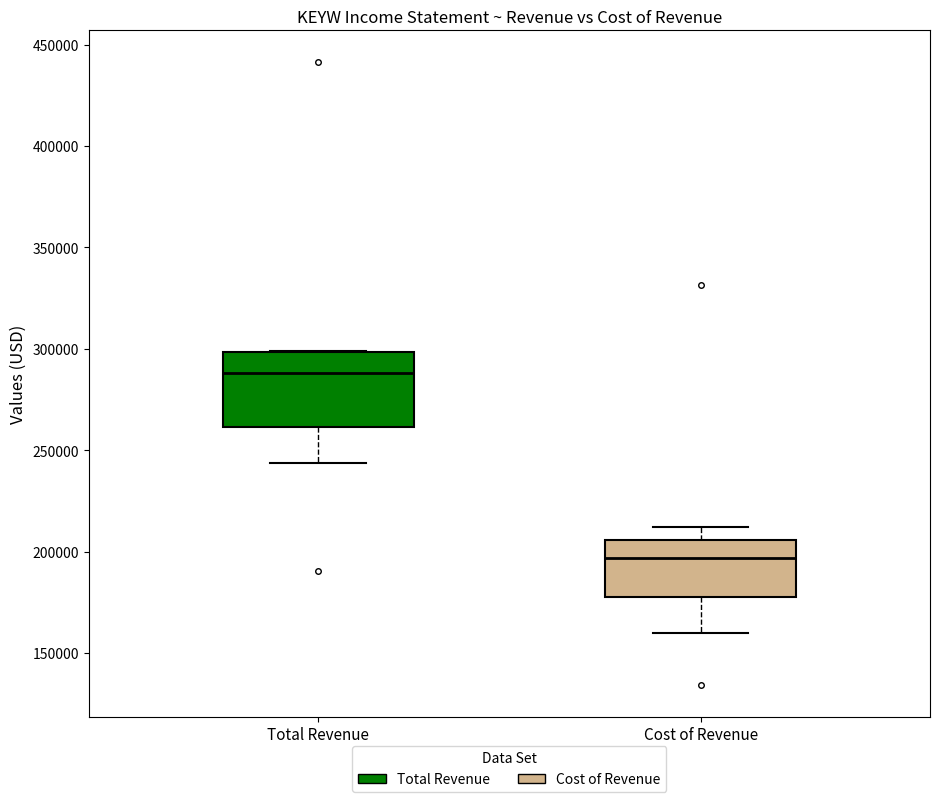

Comparing the boxes themselves (not the whiskers), which one is the tallest?

Total Revenue